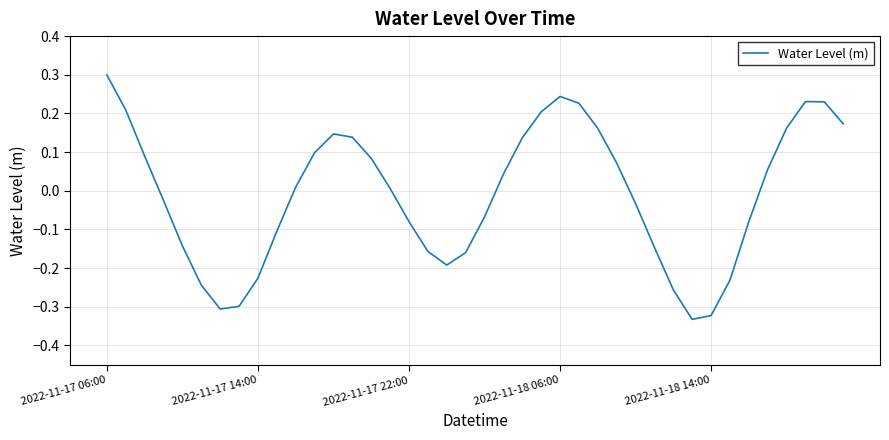

What is the maximum value shown in the chart?

0.3